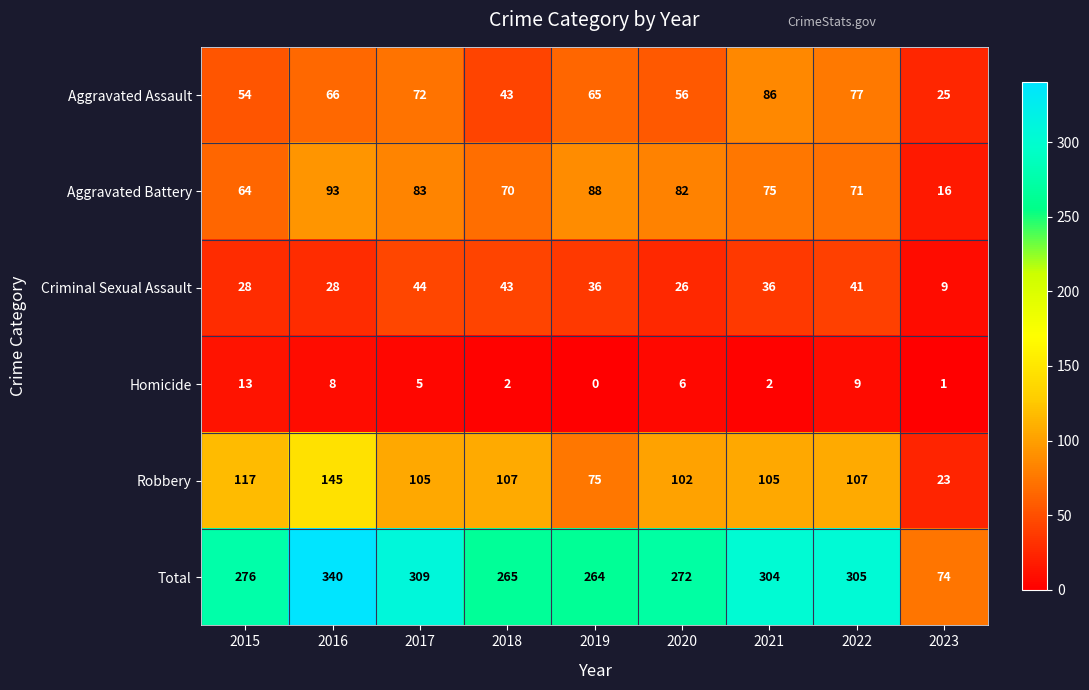

At which category is the sum across all series the highest?

2016